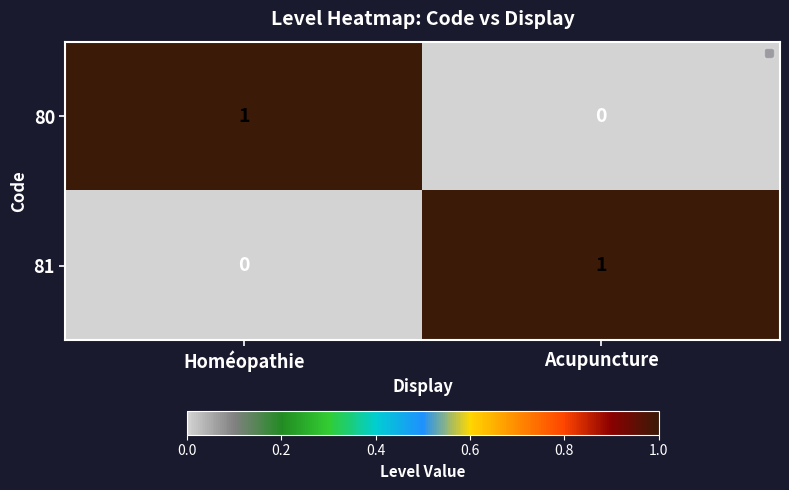

Reading left to right, extract all data points from this chart.

80: Homéopathie=1	Acupuncture=0
81: Homéopathie=0	Acupuncture=1